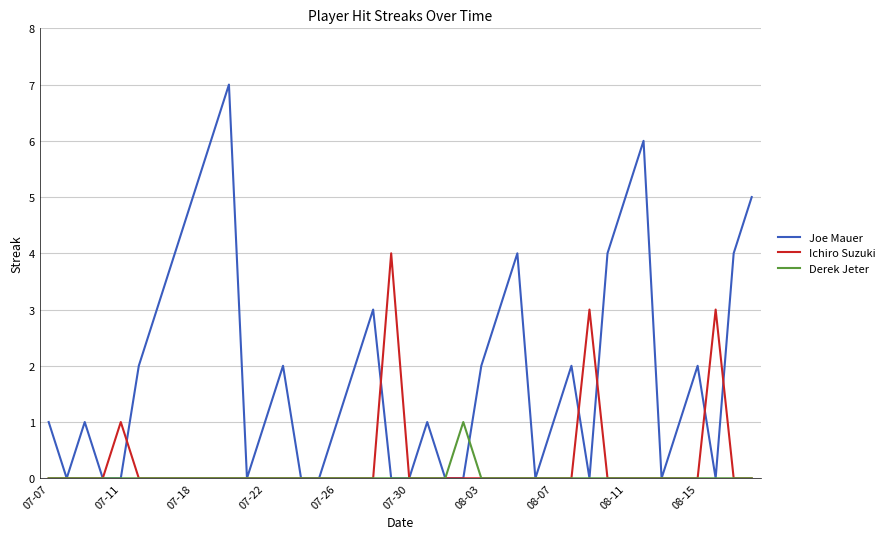

Which series has the widest spread of values?

Joe Mauer